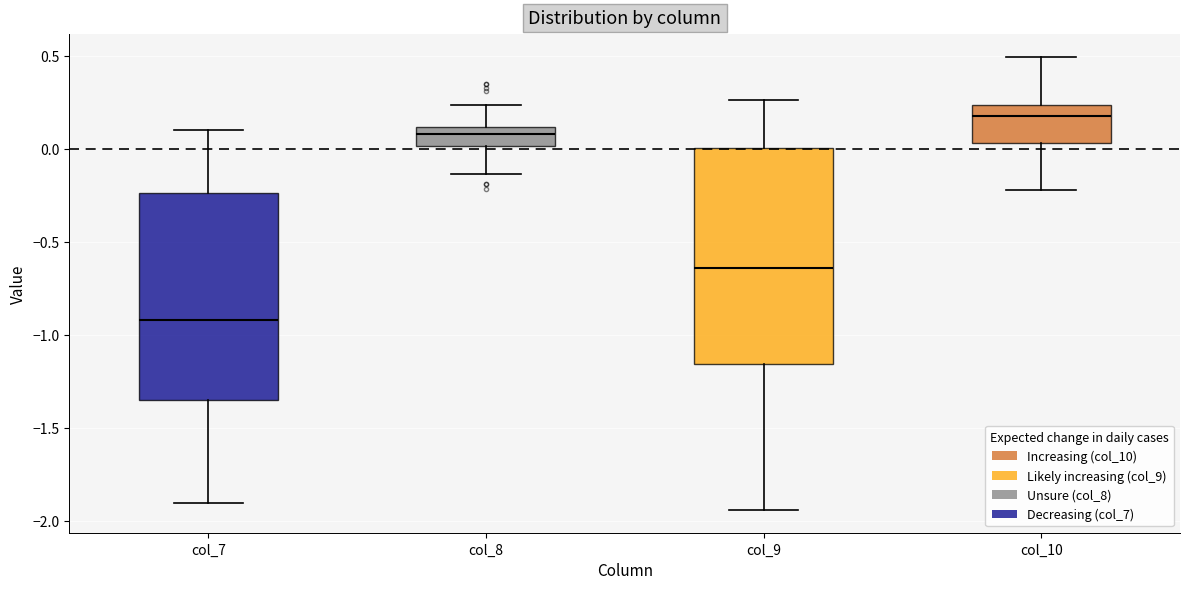

Where is the lower edge of the box for col_9 on the y-axis? The values are not printed on the chart, so give them approximately, as read against the axis.

-1.15